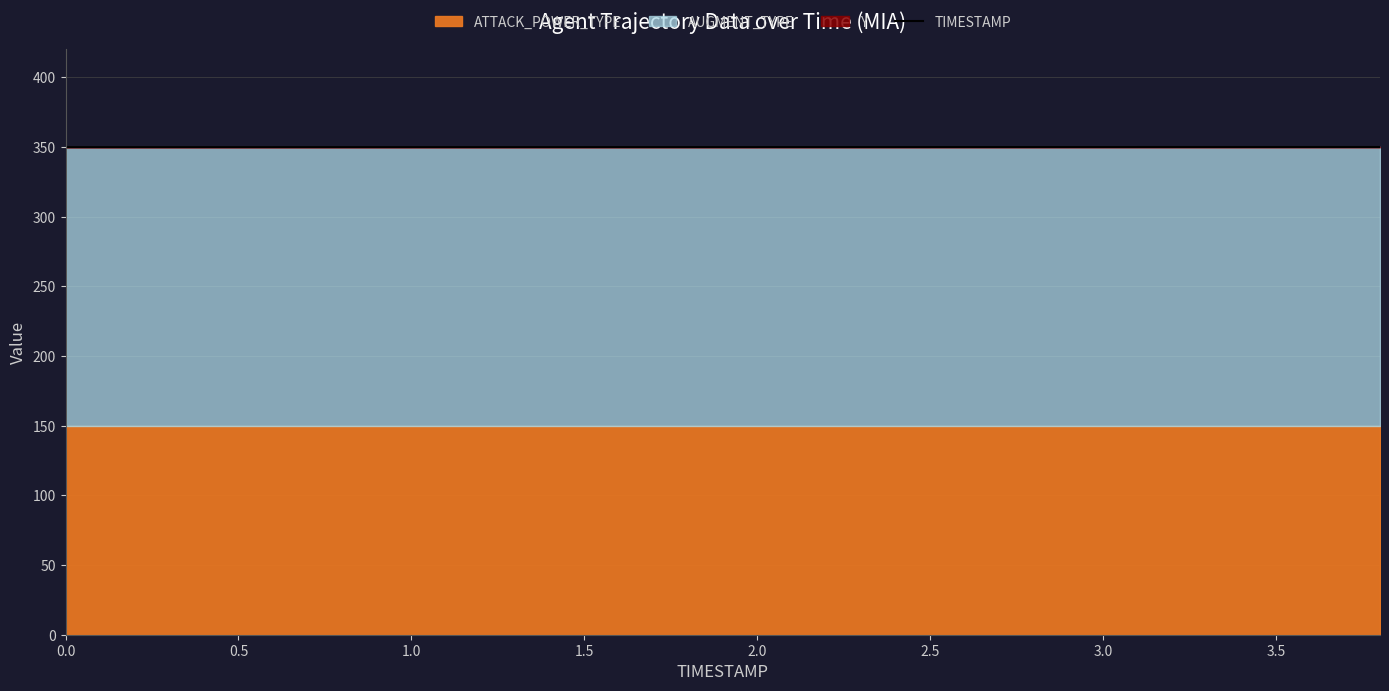

How many lines are shown in the chart?

1